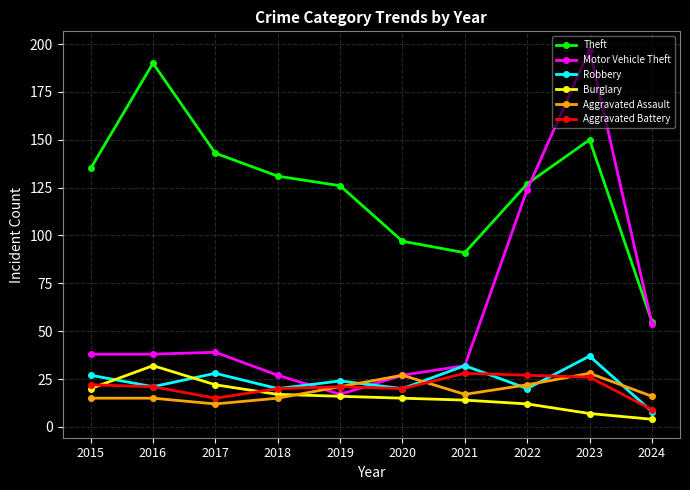

How many intersections are there between Motor Vehicle Theft and Aggravated Battery?

2